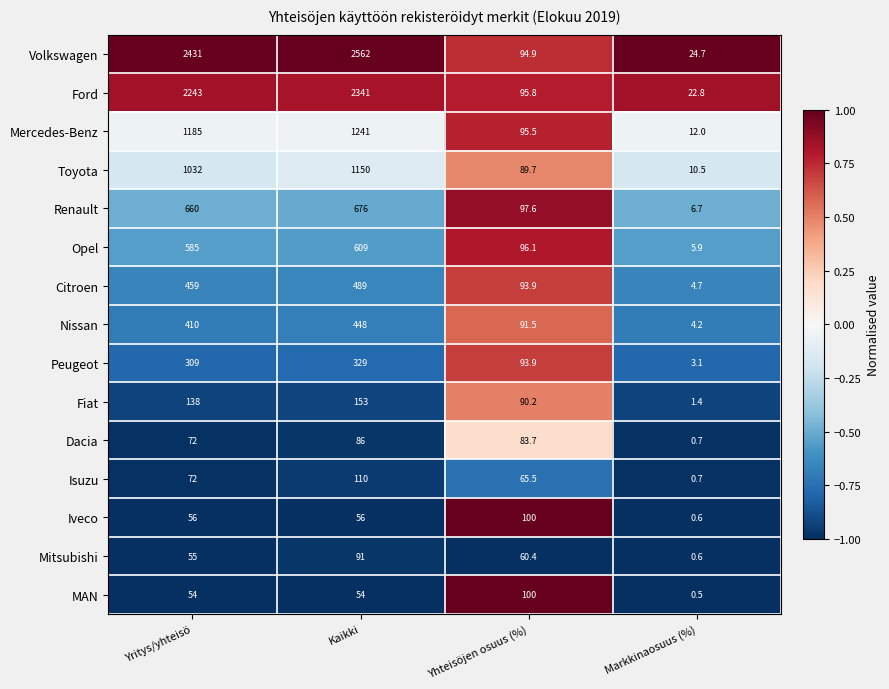

Where is Renault nearest to the value 341?

Yhteisöjen osuus (%)